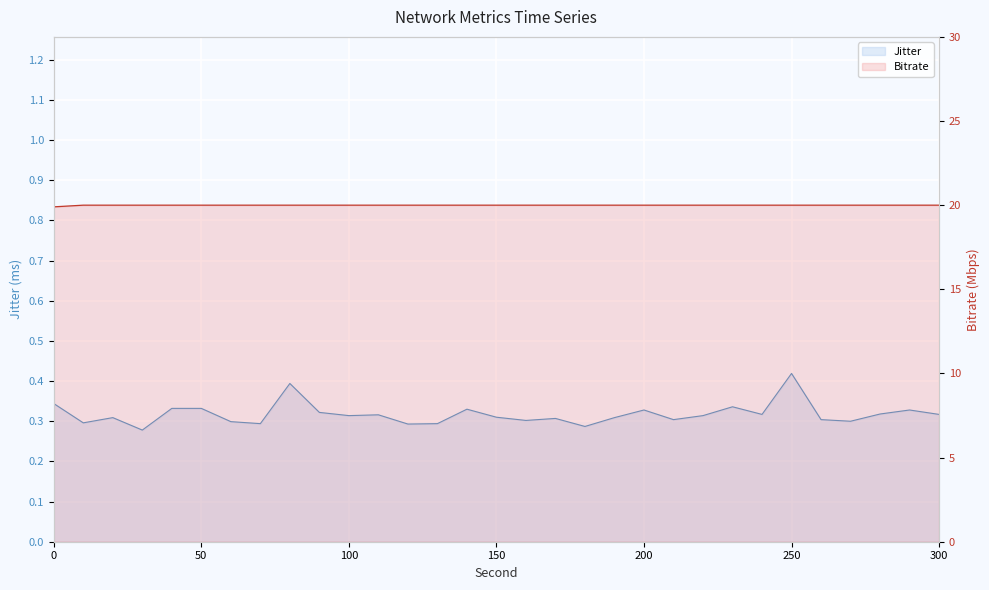

What is the value of the Jitter point at the 28th from the left?

0.3